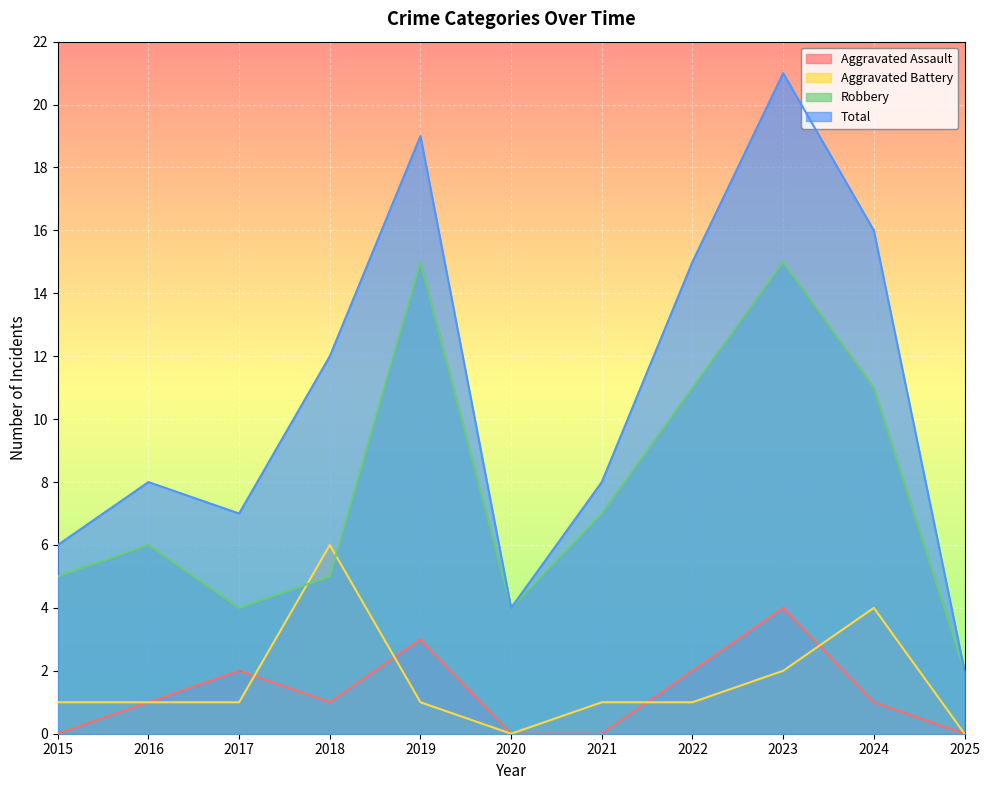

True or false: Robbery and Aggravated Battery cross at least once.

True